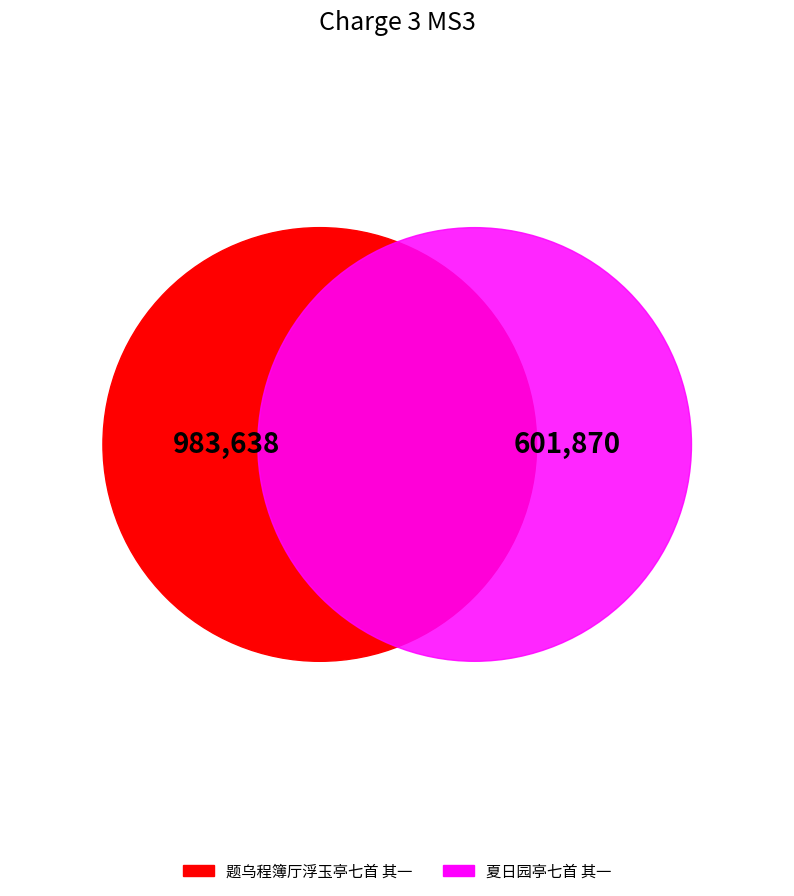

What percentage is the 题乌程簿厅浮玉亭七首 其一 slice, to the nearest percent?

62%